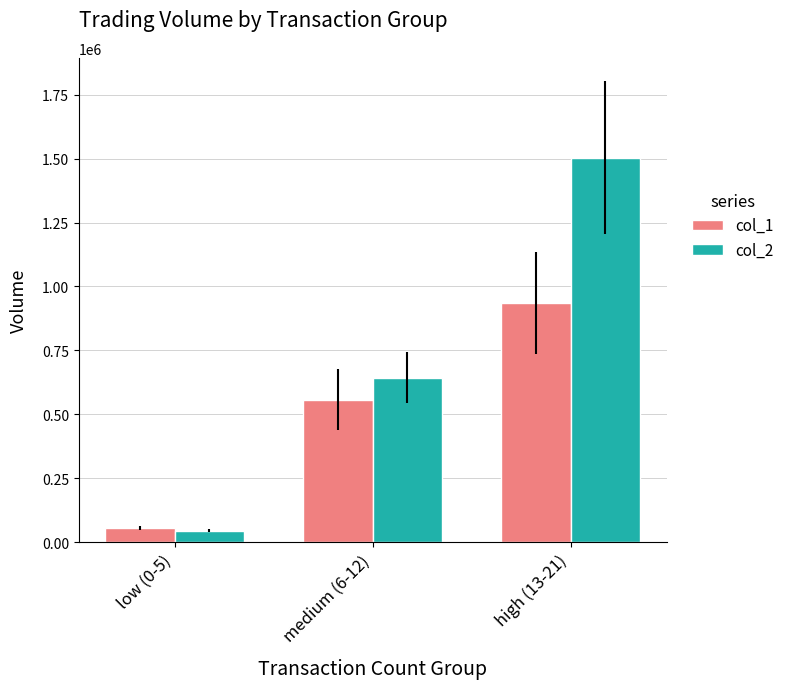

What is the average value of the col_1 series?

516000